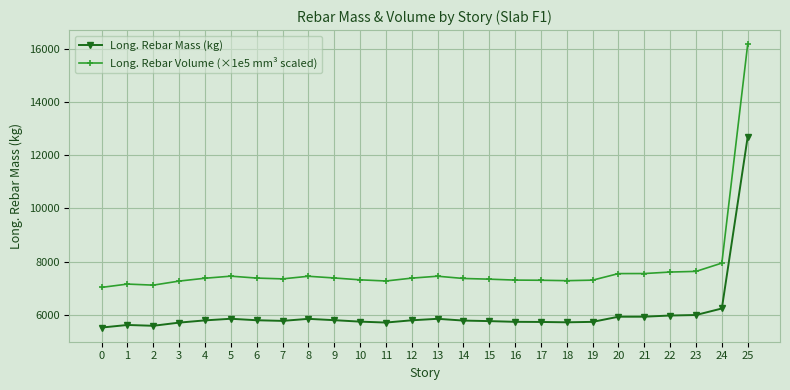

What is the difference between the maximum and minimum values in the Long. Rebar Mass (kg) series?

7186.9